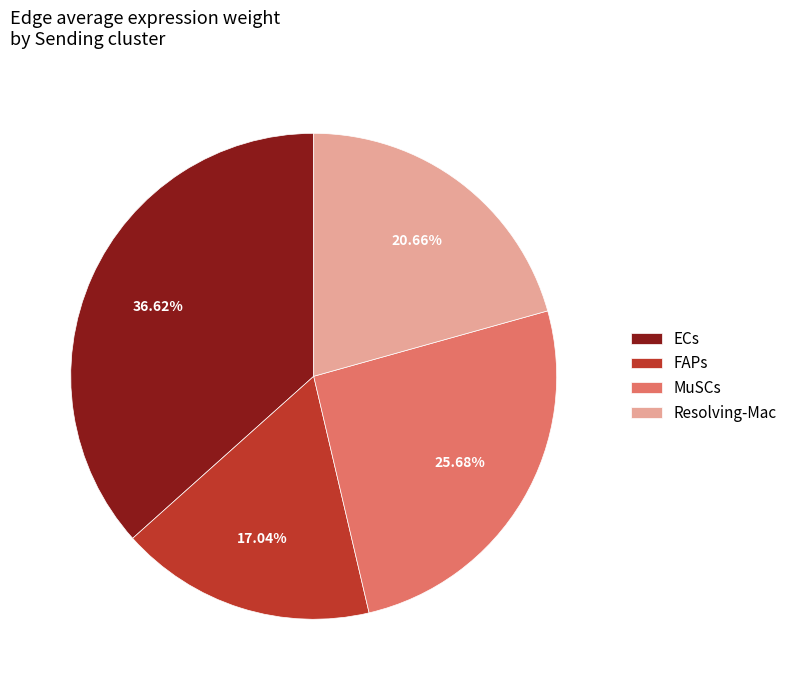

True or false: ECs accounts for 51% of the total.

False